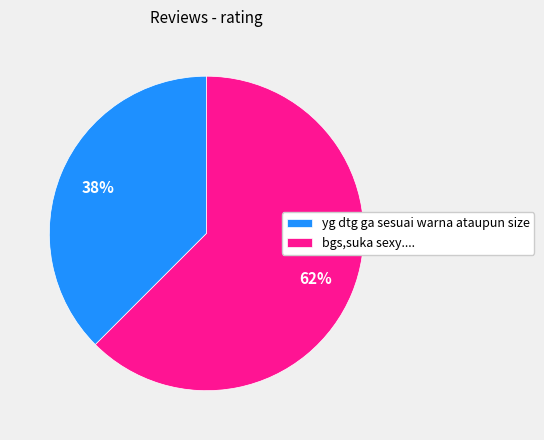

Between yg dtg ga sesuai warna ataupun size and bgs,suka sexy...., which is larger?

bgs,suka sexy....